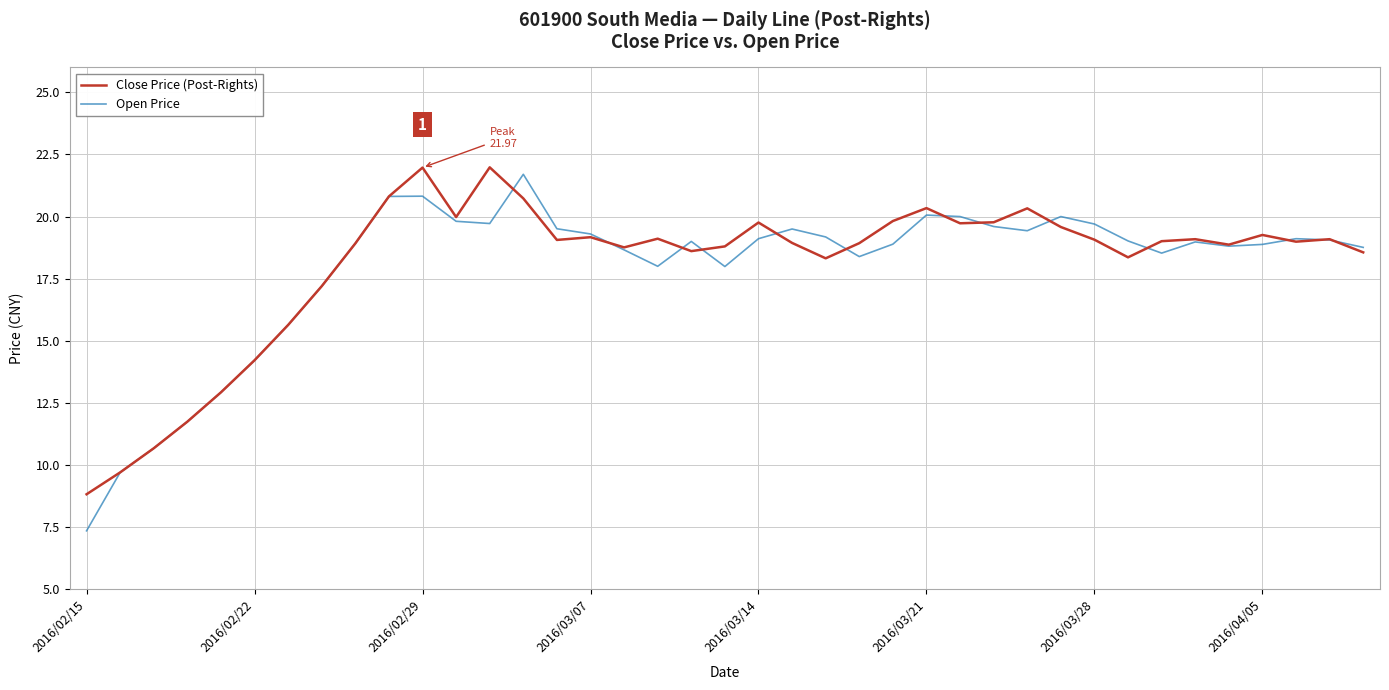

List the series in order of their peak value, lowest first.

Open Price, Close Price (Post-Rights)